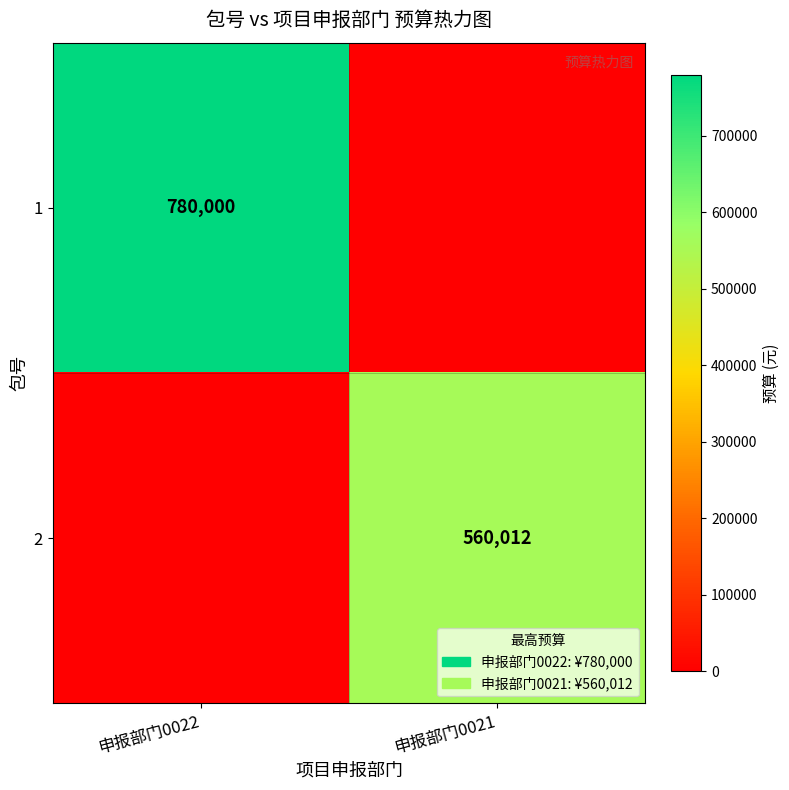

The 2 series shows 318203 at 申报部门0021. True or false?

False